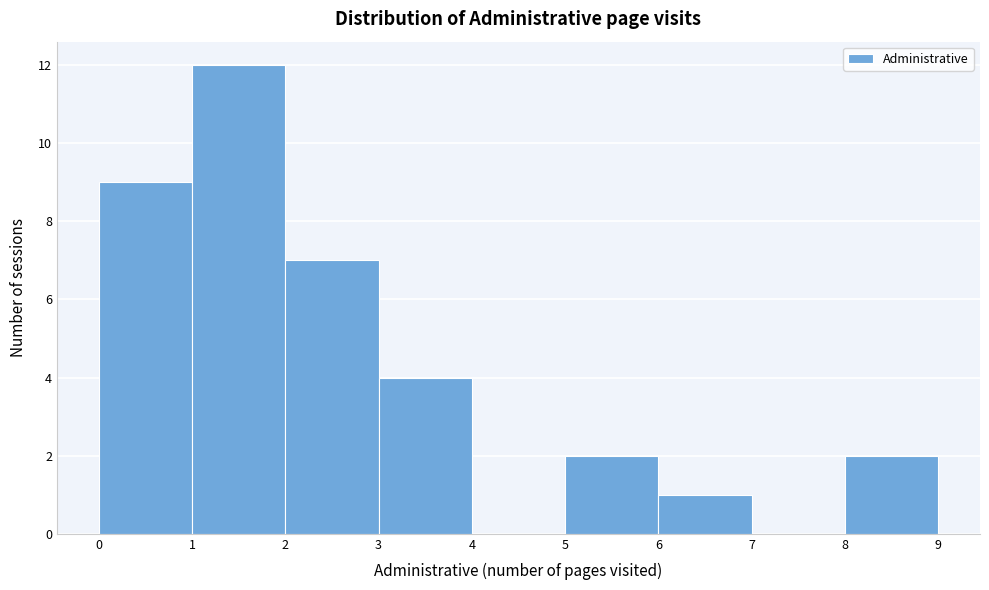

Reading left to right, transcribe this chart: for each bar, give the range it covers on the x-axis and its height. The values are not printed on the chart, so give them approximately, as read against the axis.

0 to 1: 9
1 to 2: 12
2 to 3: 7
3 to 4: 4
4 to 5: 0
5 to 6: 2
6 to 7: 1
7 to 8: 0
8 to 9: 2